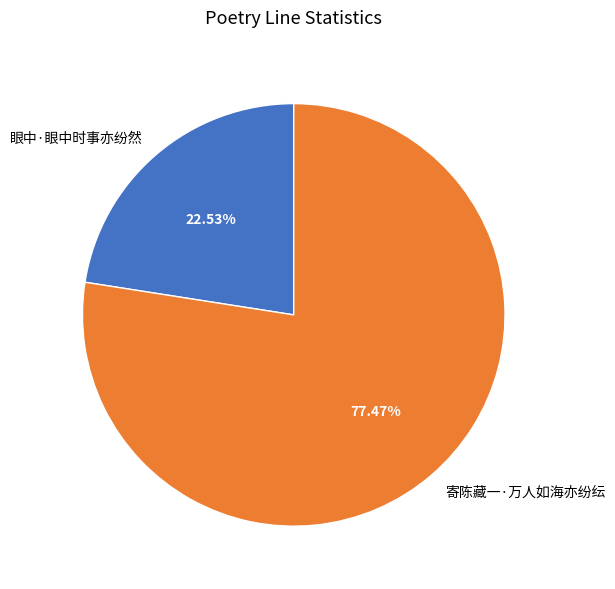

To the nearest percent, what is the difference between the 眼中·眼中时事亦纷然 and 寄陈藏一·万人如海亦纷纭 slice percentages?

55%